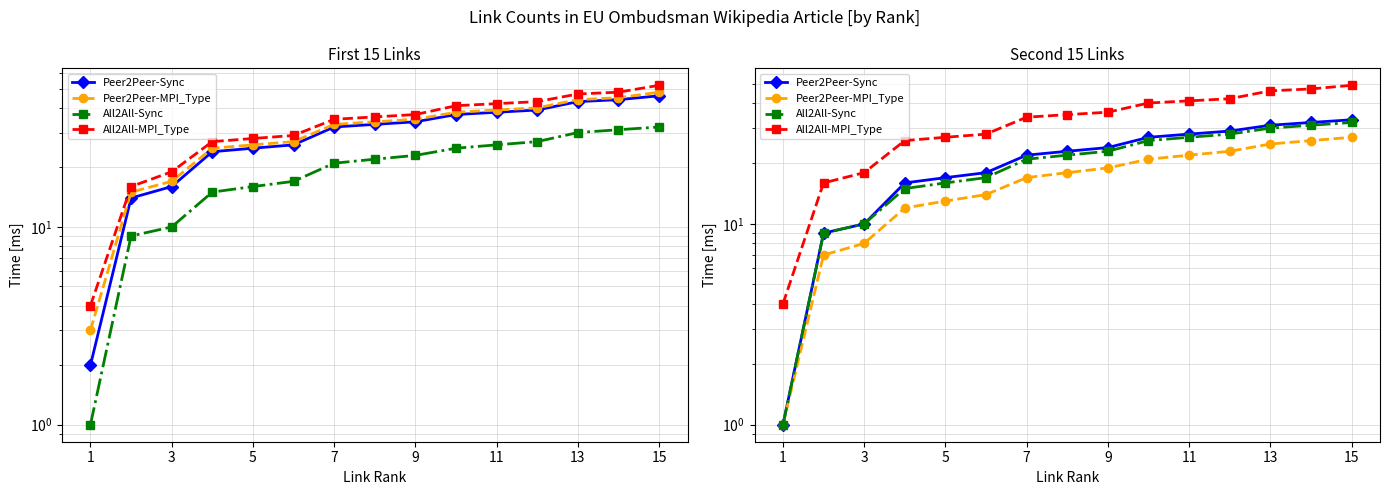

Which series has the widest spread of values?

All2All-MPI_Type